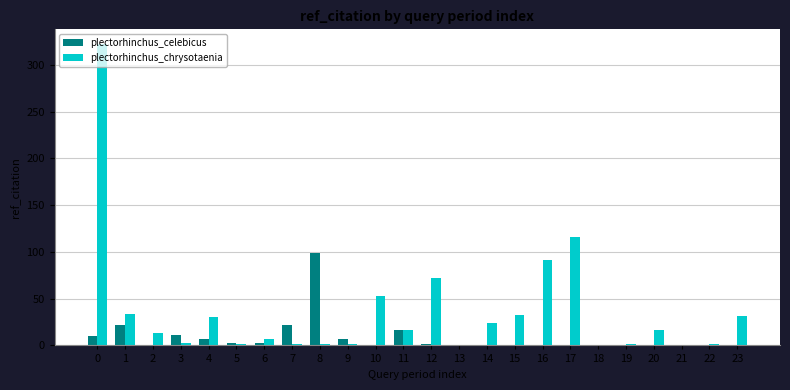

What is the difference between the plectorhinchus_chrysotaenia values at 12 and 7?

70